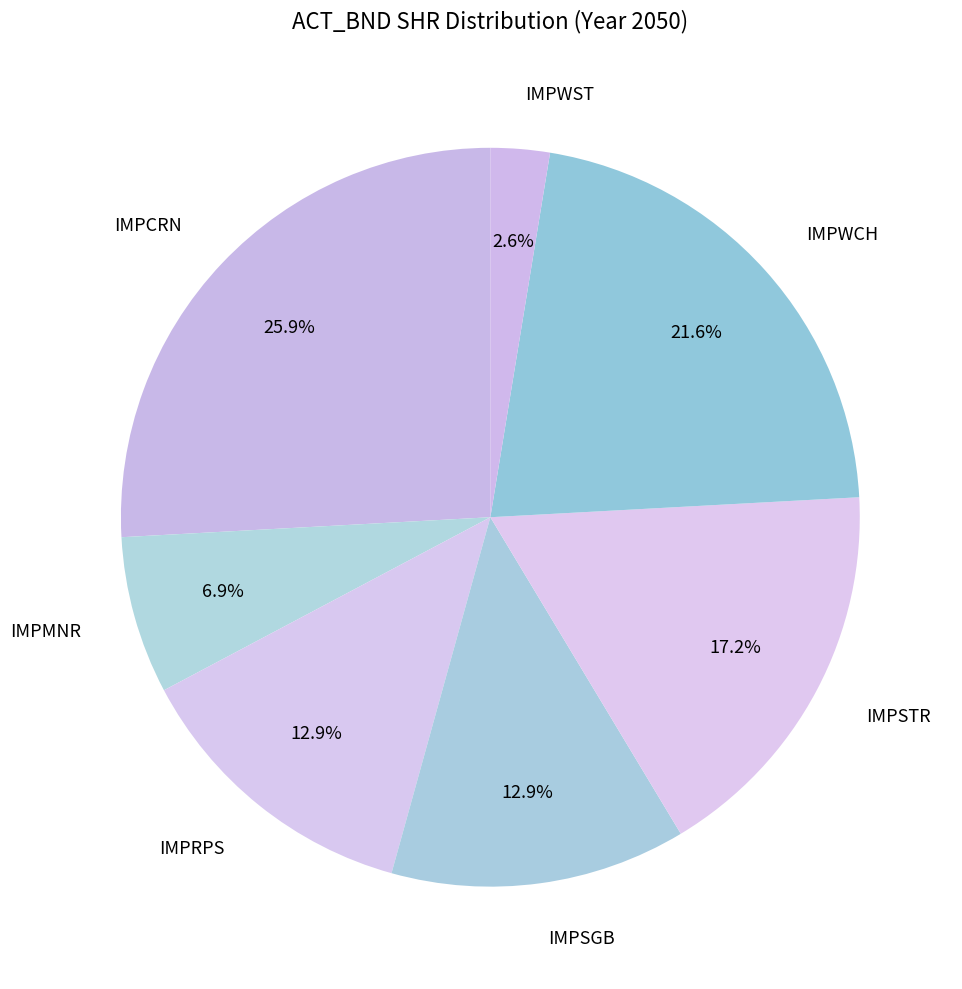

Is there a majority slice in this chart?

No